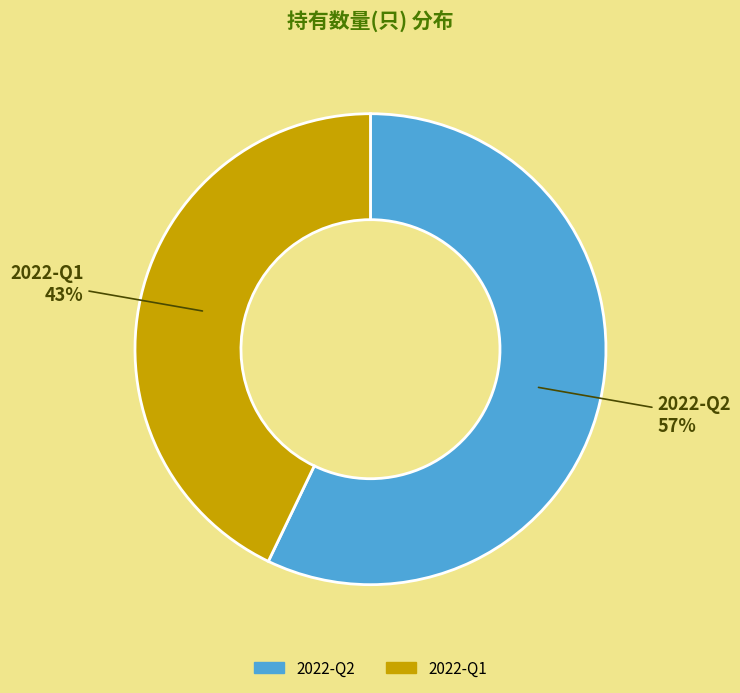

Does any single category account for the majority?

Yes